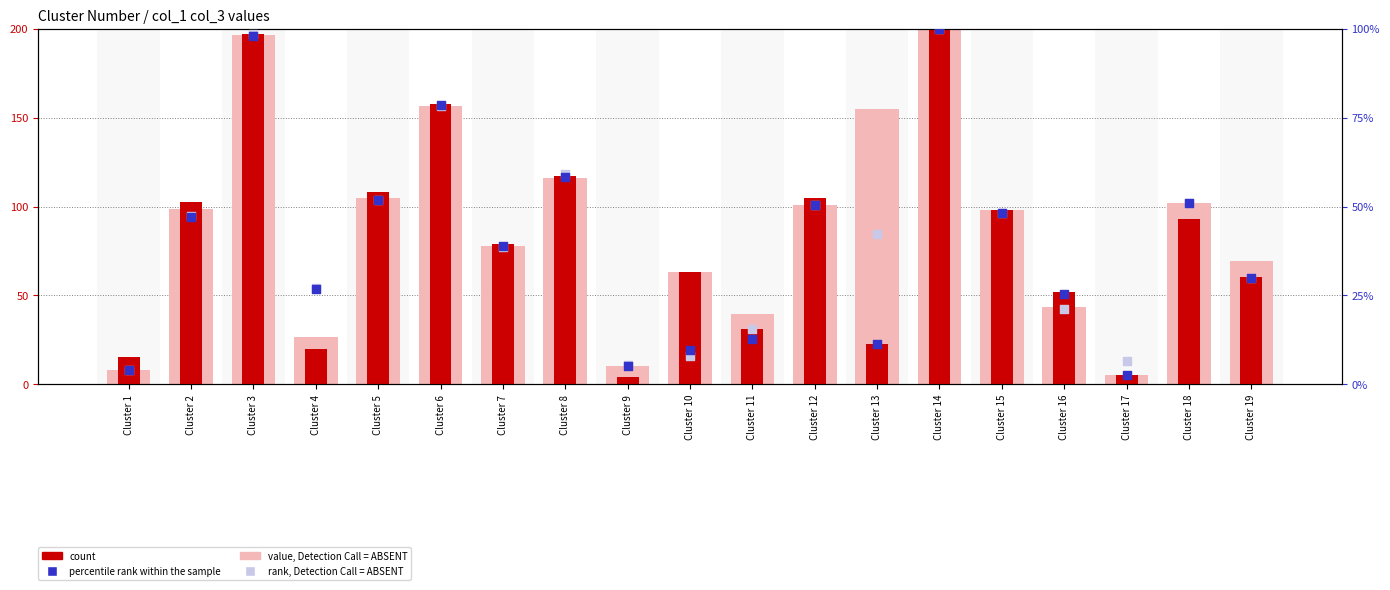

Which series has the largest total across all categories?

value, Detection Call = ABSENT